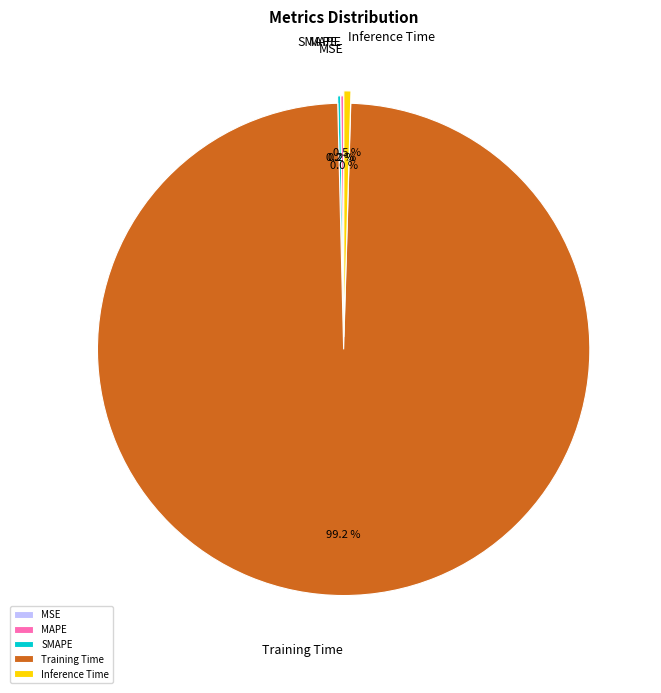

Does Training Time represent more than half of the total?

Yes